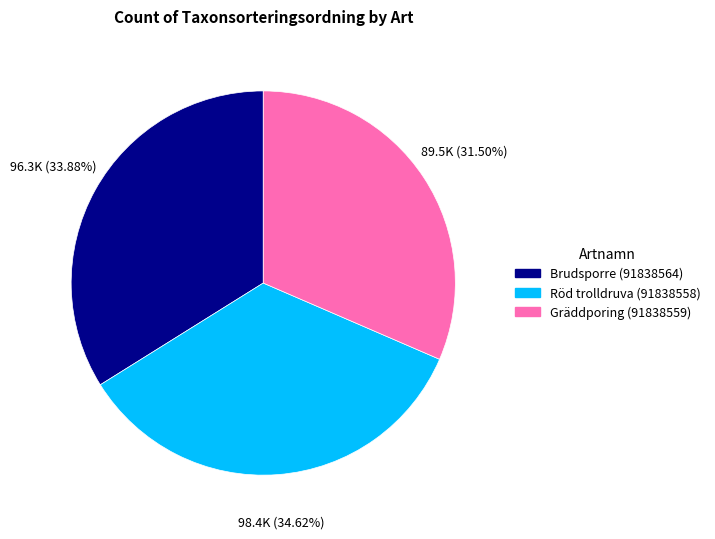

Is Gräddporing (91838559) the majority of the pie?

No